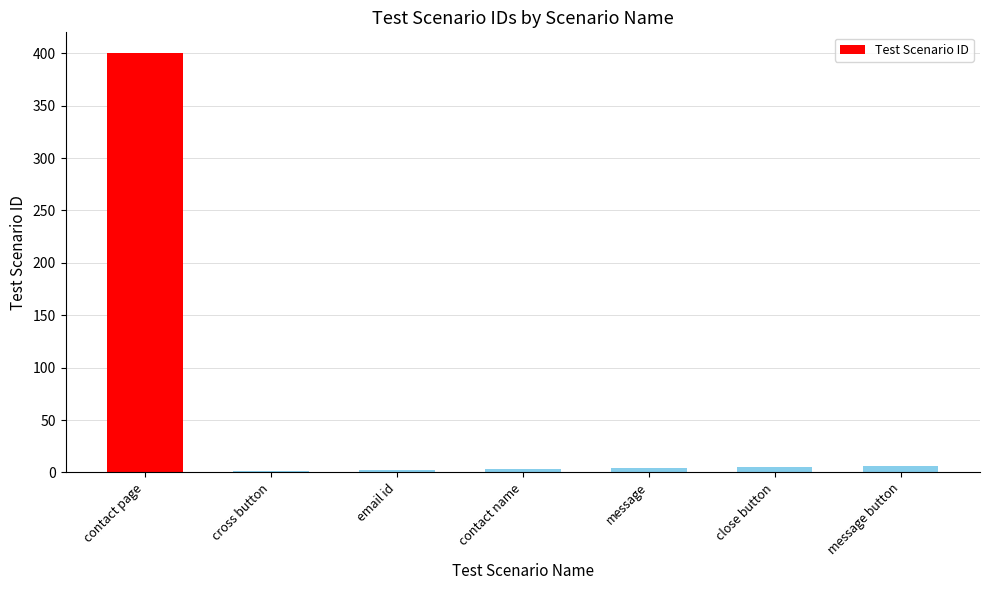

At which label is the value closest to 200?

message button